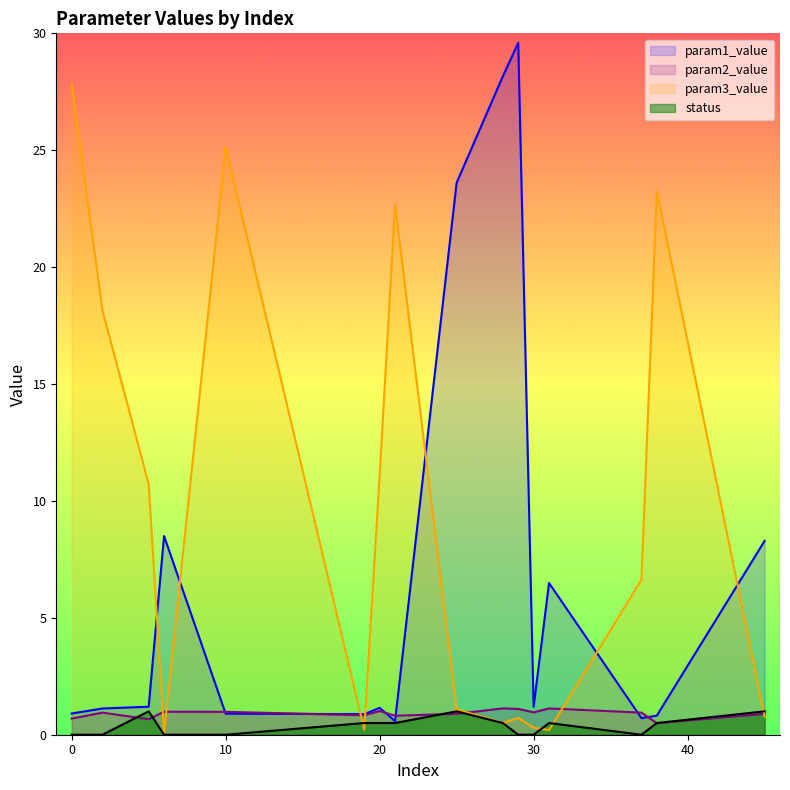

Is the value of param3_value at 20 greater than the value of param2_value at 30?

Yes